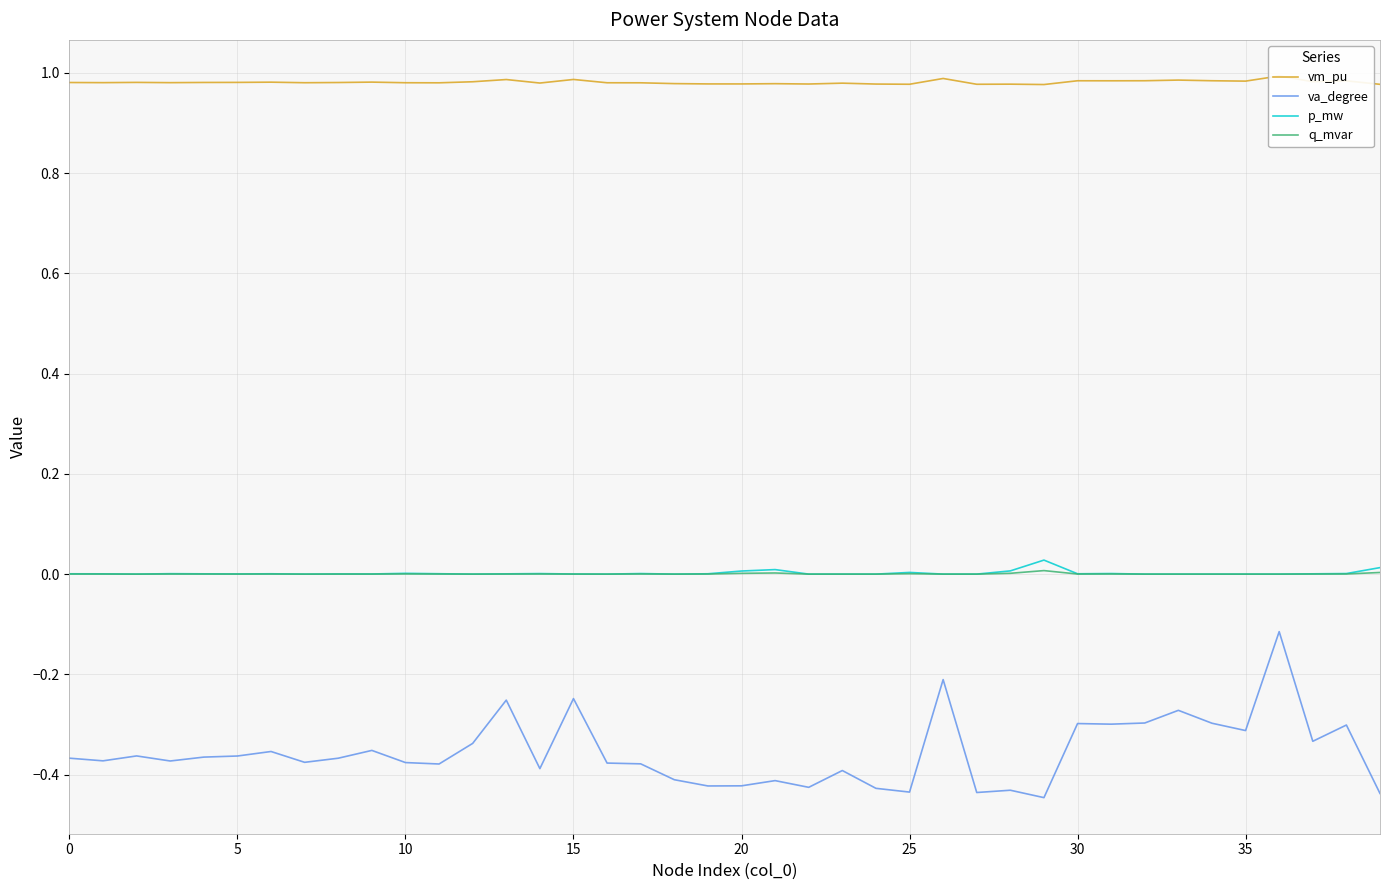

How many values in q_mvar are above zero?

25